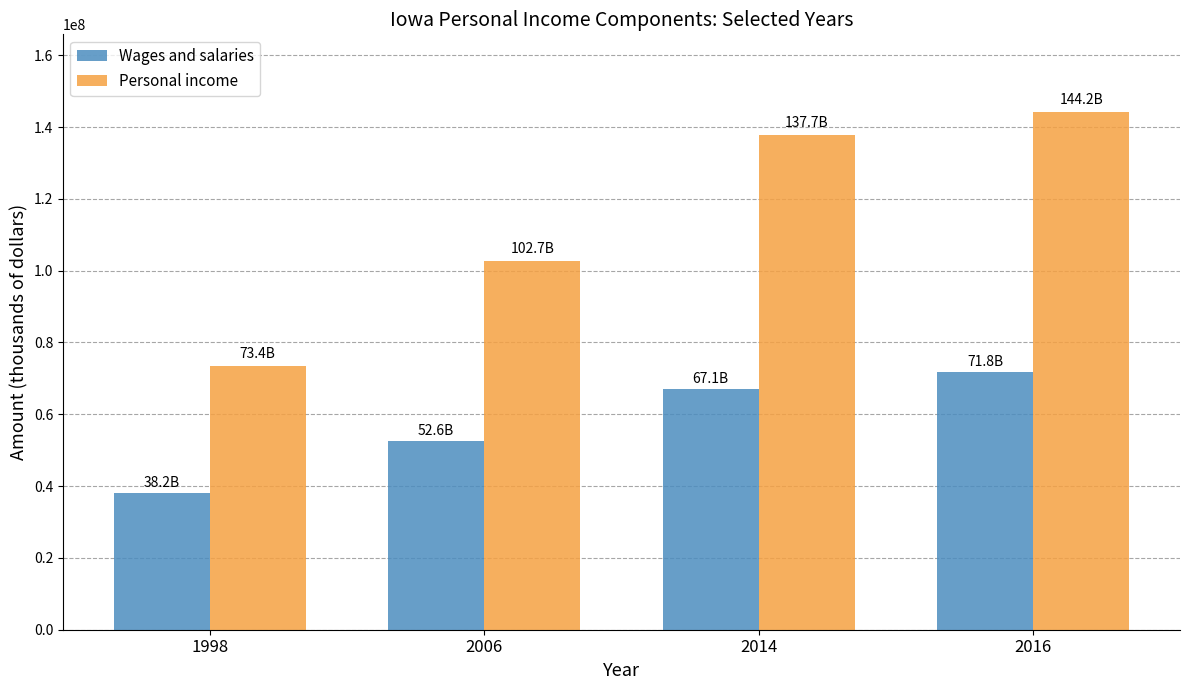

Which series has the largest total across all categories?

Personal income